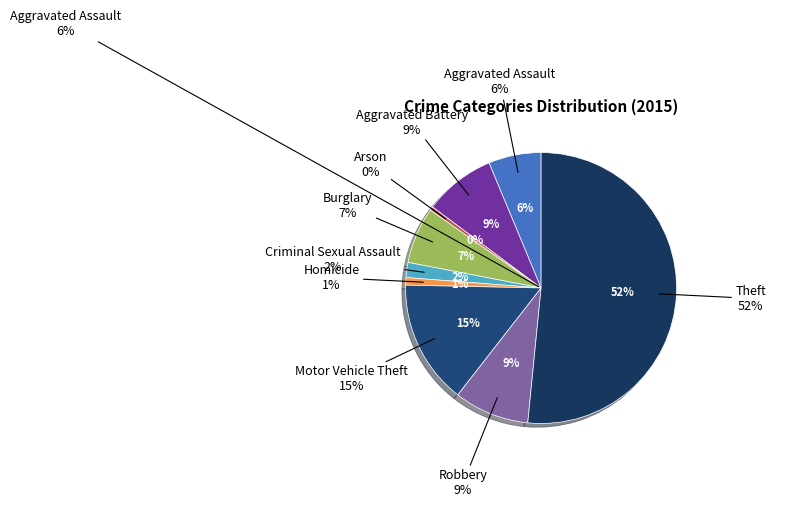

Rank the categories by value from highest to lowest.

Theft, Motor Vehicle Theft, Robbery, Aggravated Battery, Burglary, Aggravated Assault, Criminal Sexual Assault, Homicide, Arson